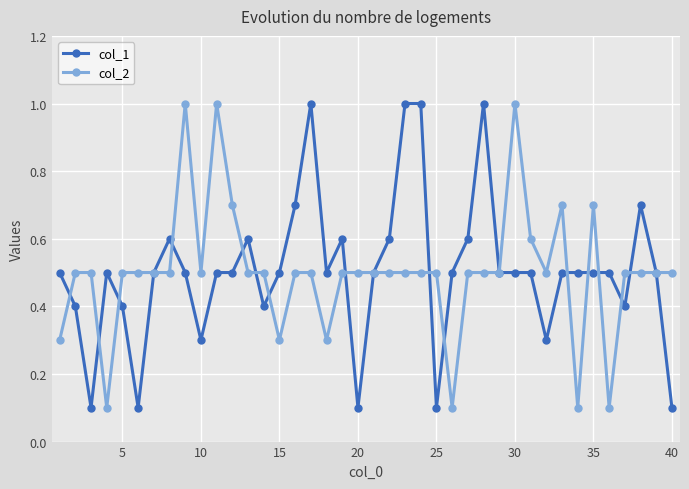

True or false: col_1 and col_2 intersect in this chart.

True